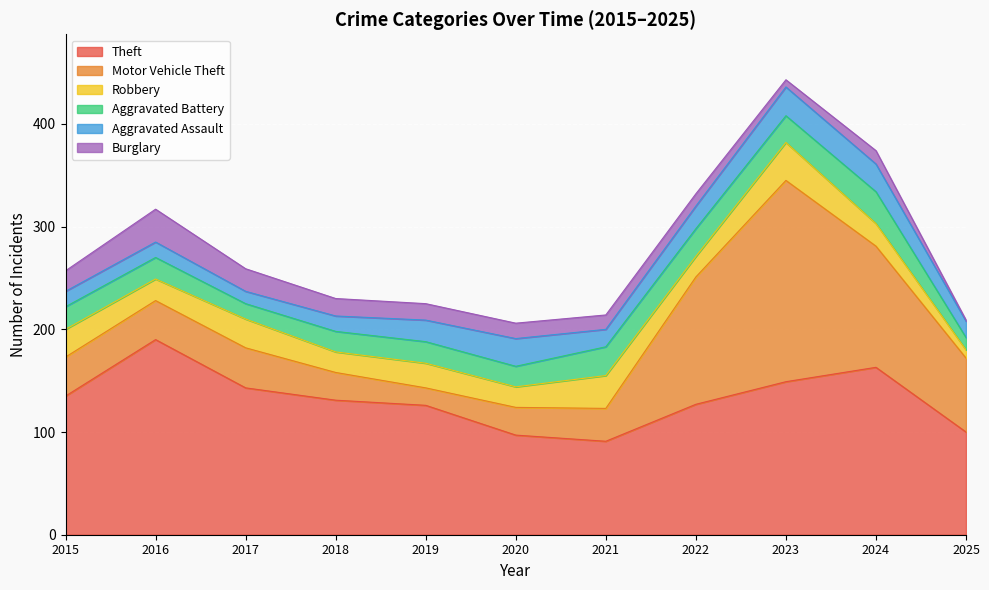

At which category is the sum across all series the highest?

2023